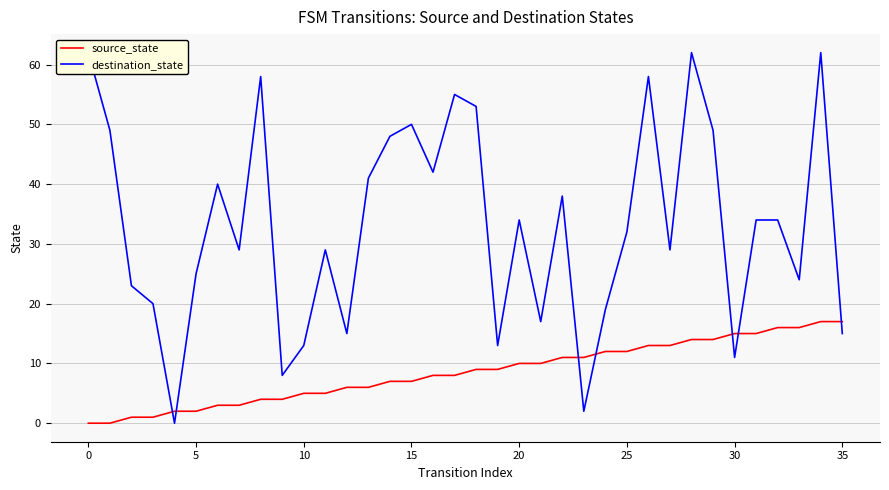

Is it true that source_state equals 9 at 13?

False